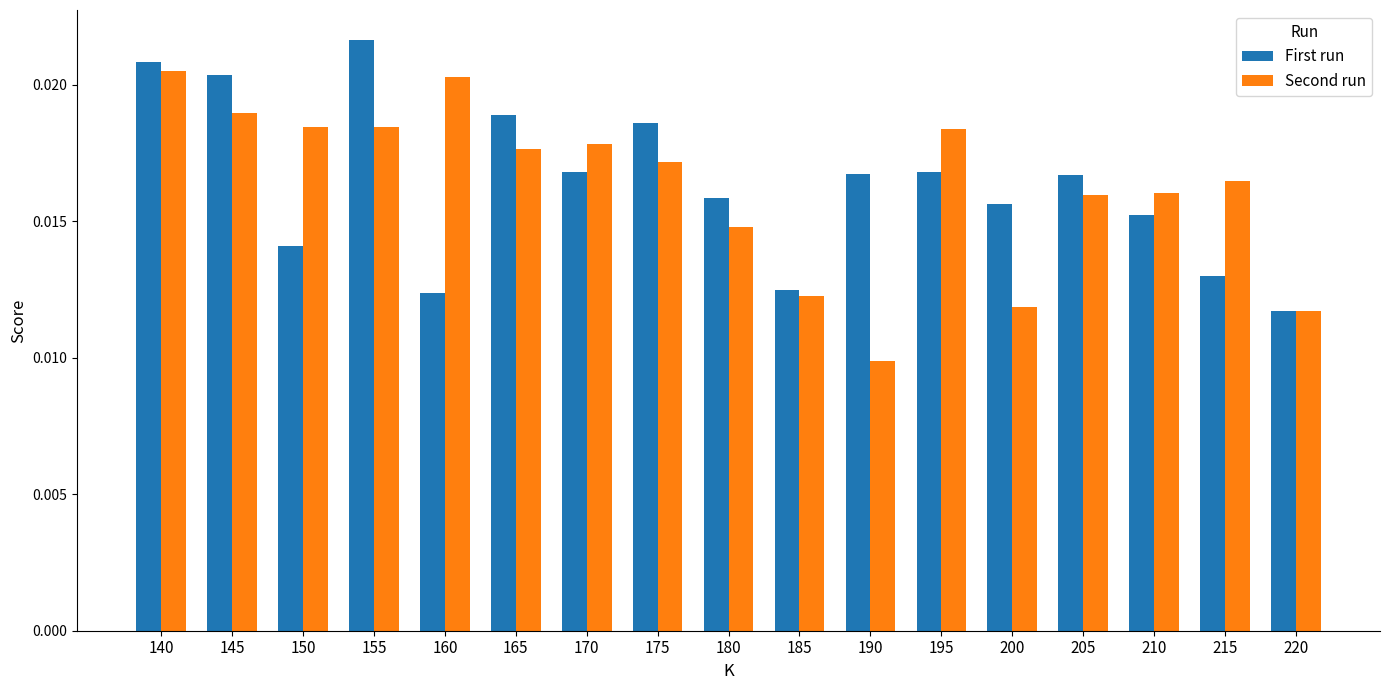

Which series changed the most between 185 and 215?

Second run